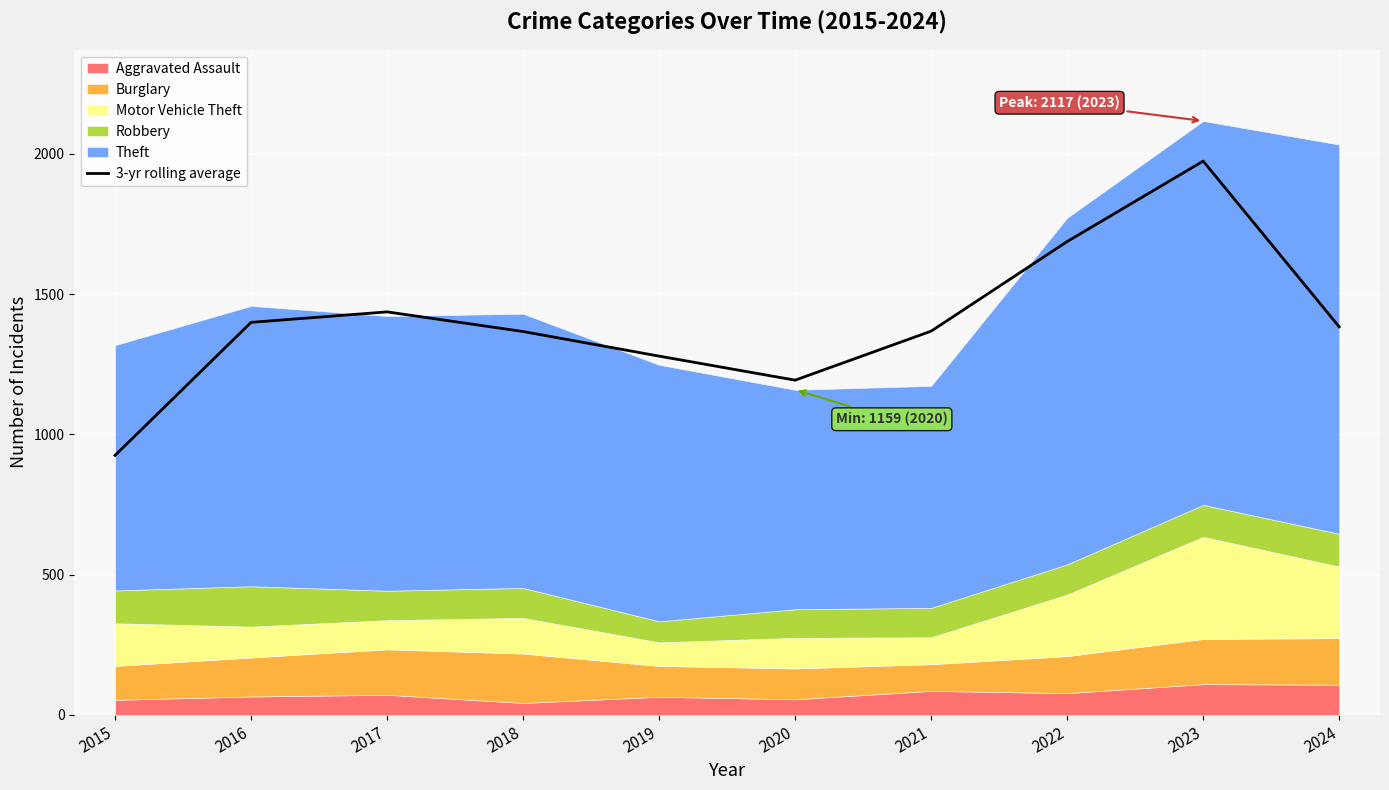

Reading left to right, list all the values displayed in this chart.

2015=925.3	2016=1399.3	2017=1436.7	2018=1366.7	2019=1279.0	2020=1193.3	2021=1368.0	2022=1687.3	2023=1974.0	2024=1383.3